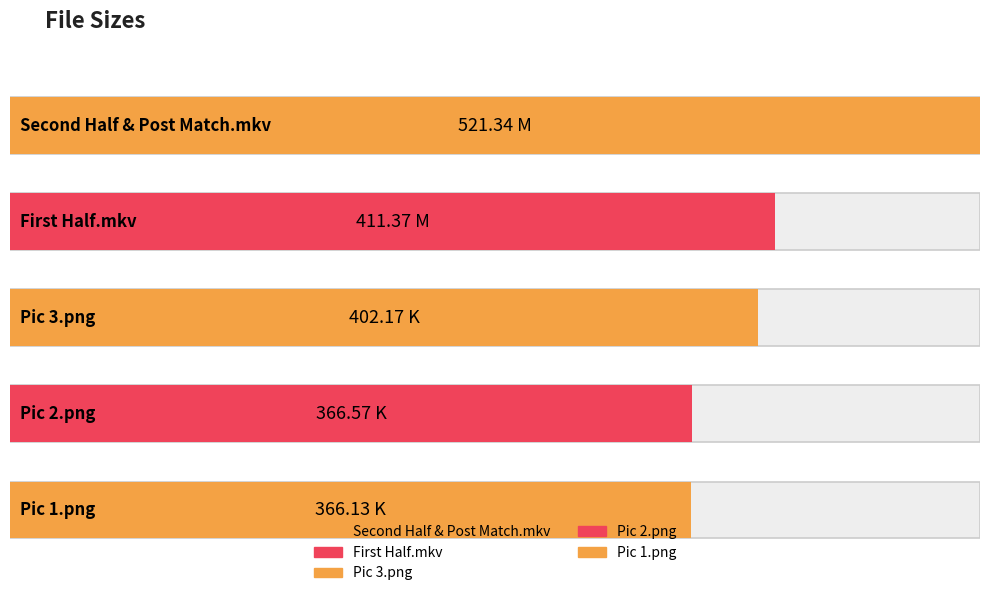

Rank the categories by value from highest to lowest.

Second Half & Post Match.mkv, First Half.mkv, Pic 3.png, Pic 2.png, Pic 1.png